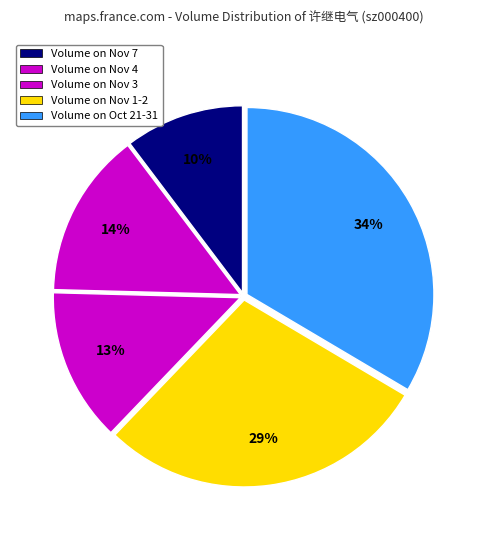

How many segments does this pie chart have?

5